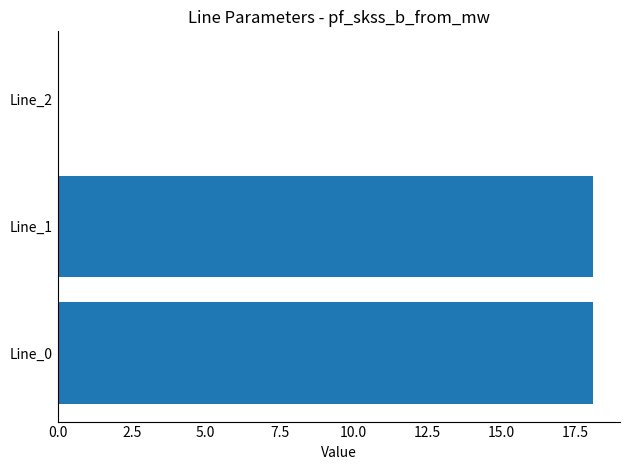

Between Line_1 and Line_2, which is larger?

Line_1